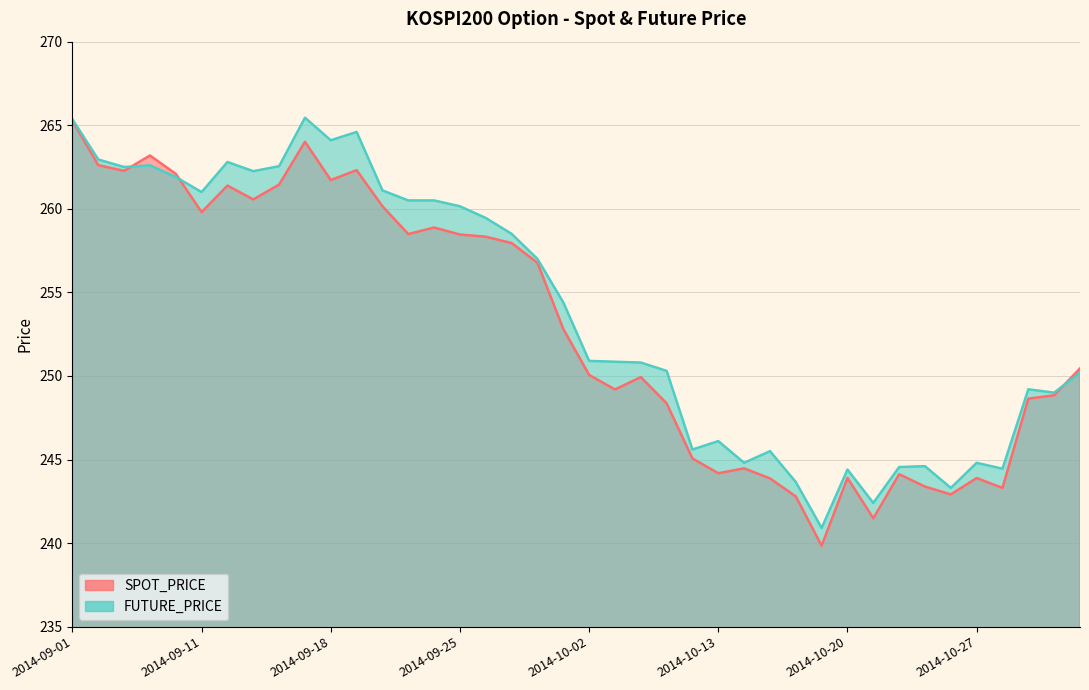

Reading left to right, what are all the values shown in this chart?

SPOT_PRICE: 265.3	262.6	262.3	263.2	262.1	259.8	261.4	260.6	261.4	264.0	261.7	262.3	260.1	258.5	258.9	258.5	258.3	257.9	256.8	252.8	250.1	249.2	249.9	248.4	245.1	244.2	244.5	243.9	242.8	239.8	243.9	241.5	244.1	243.4	242.9	243.9	243.3	248.6	248.8	250.4
FUTURE_PRICE: 265.4	262.9	262.5	262.6	261.9	261.0	262.8	262.2	262.6	265.4	264.1	264.6	261.1	260.5	260.5	260.1	259.4	258.5	257.0	254.4	250.9	250.8	250.8	250.3	245.6	246.1	244.8	245.5	243.7	240.9	244.4	242.4	244.6	244.6	243.3	244.8	244.4	249.2	249.0	250.2